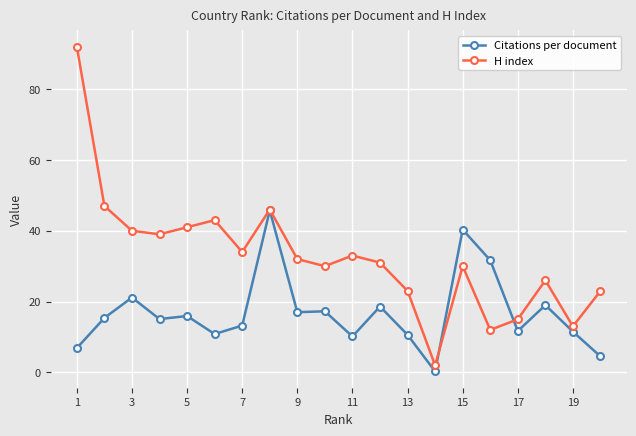

True or false: Citations per document has more than 1 interior local peaks.

True